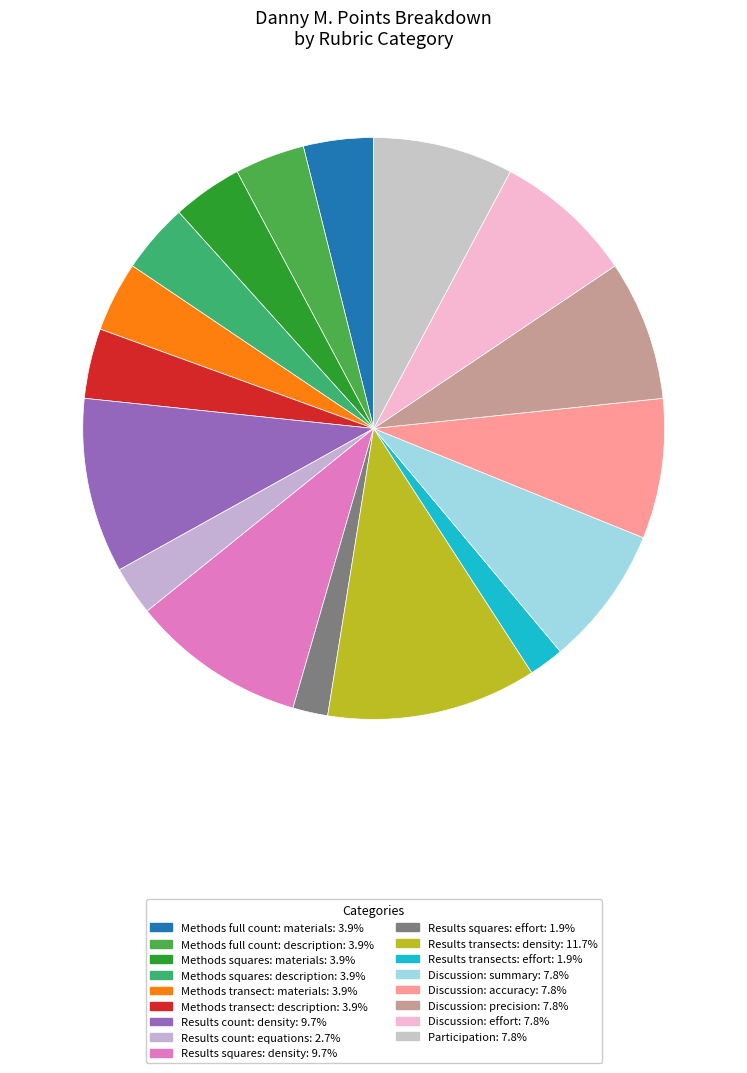

Which category has the biggest portion of the pie?

Results transects: density